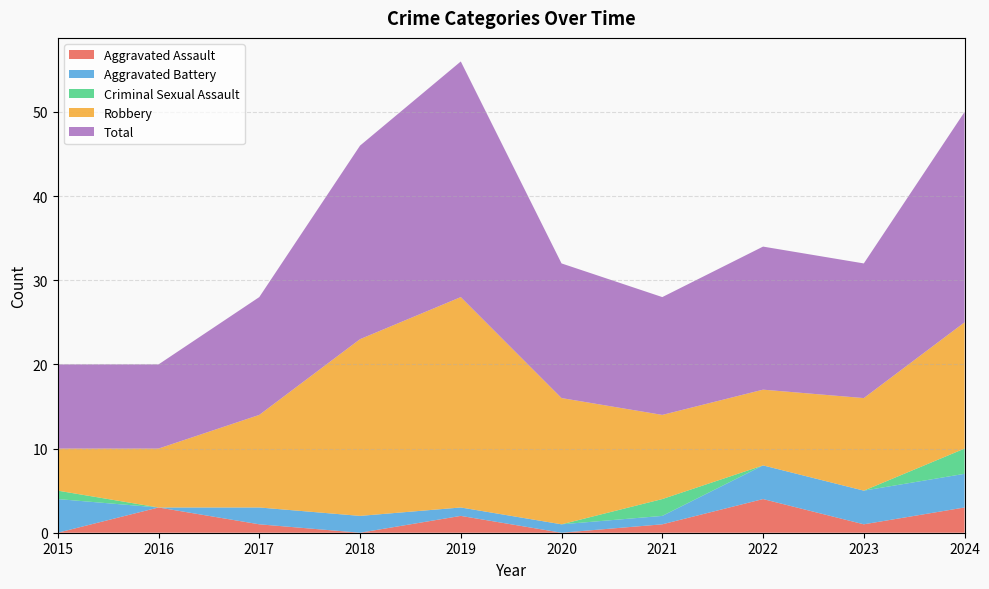

Reading right to left, list all the values displayed in this chart.

Aggravated Assault: 2024=3	2023=1	2022=4	2021=1	2020=0	2019=2	2018=0	2017=1	2016=3	2015=0
Aggravated Battery: 2024=4	2023=4	2022=4	2021=1	2020=1	2019=1	2018=2	2017=2	2016=0	2015=4
Criminal Sexual Assault: 2024=3	2023=0	2022=0	2021=2	2020=0	2019=0	2018=0	2017=0	2016=0	2015=1
Robbery: 2024=15	2023=11	2022=9	2021=10	2020=15	2019=25	2018=21	2017=11	2016=7	2015=5
Total: 2024=25	2023=16	2022=17	2021=14	2020=16	2019=28	2018=23	2017=14	2016=10	2015=10